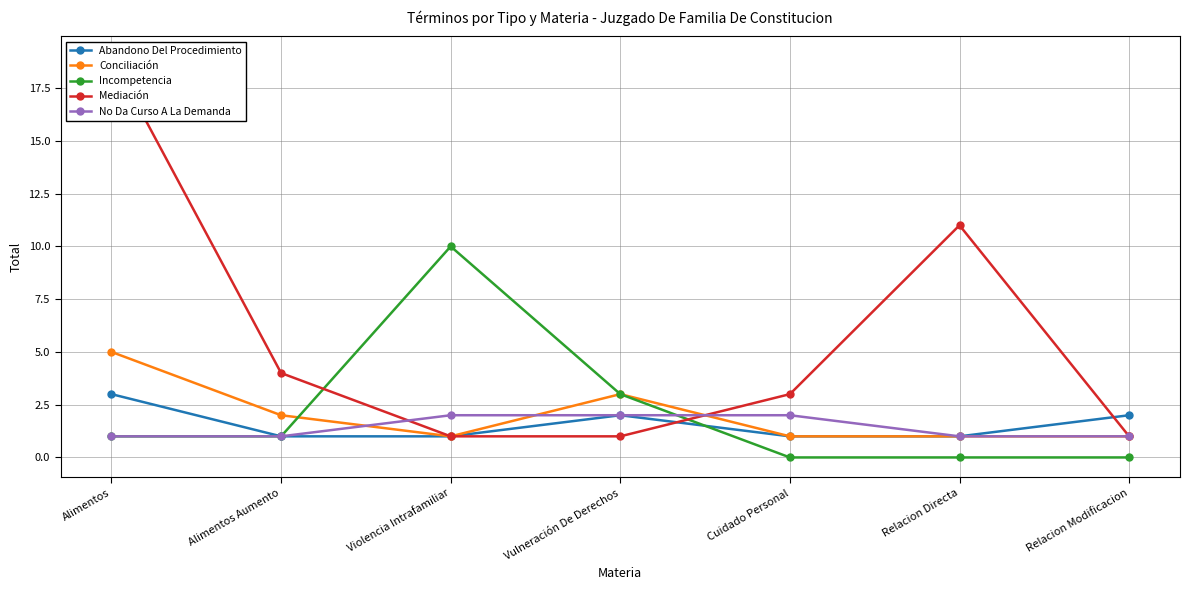

Reading left to right, transcribe all the data shown in this chart.

Abandono Del Procedimiento: Alimentos=3	Alimentos Aumento=1	Violencia Intrafamiliar=1	Vulneración De Derechos=2	Cuidado Personal=1	Relacion Directa=1	Relacion Modificacion=2
Conciliación: Alimentos=5	Alimentos Aumento=2	Violencia Intrafamiliar=1	Vulneración De Derechos=3	Cuidado Personal=1	Relacion Directa=1	Relacion Modificacion=1
Incompetencia: Alimentos=1	Alimentos Aumento=1	Violencia Intrafamiliar=10	Vulneración De Derechos=3	Cuidado Personal=0	Relacion Directa=0	Relacion Modificacion=0
Mediación: Alimentos=19	Alimentos Aumento=4	Violencia Intrafamiliar=1	Vulneración De Derechos=1	Cuidado Personal=3	Relacion Directa=11	Relacion Modificacion=1
No Da Curso A La Demanda: Alimentos=1	Alimentos Aumento=1	Violencia Intrafamiliar=2	Vulneración De Derechos=2	Cuidado Personal=2	Relacion Directa=1	Relacion Modificacion=1